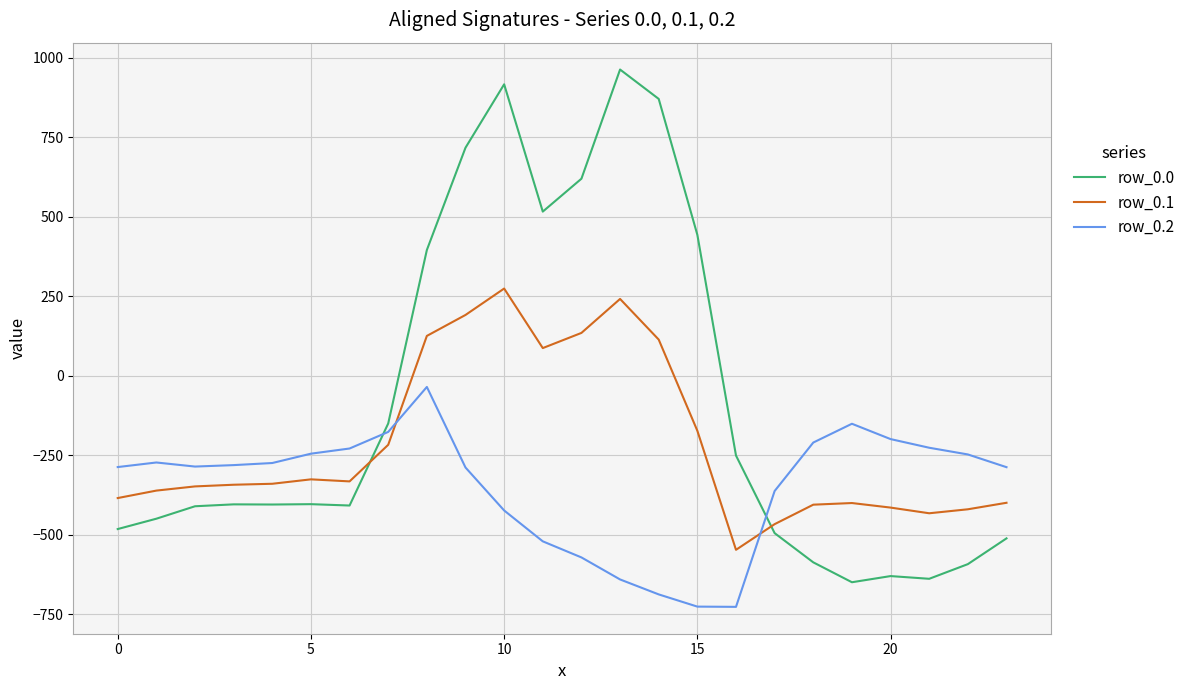

True or false: row_0.1 and row_0.0 cross at least once.

True